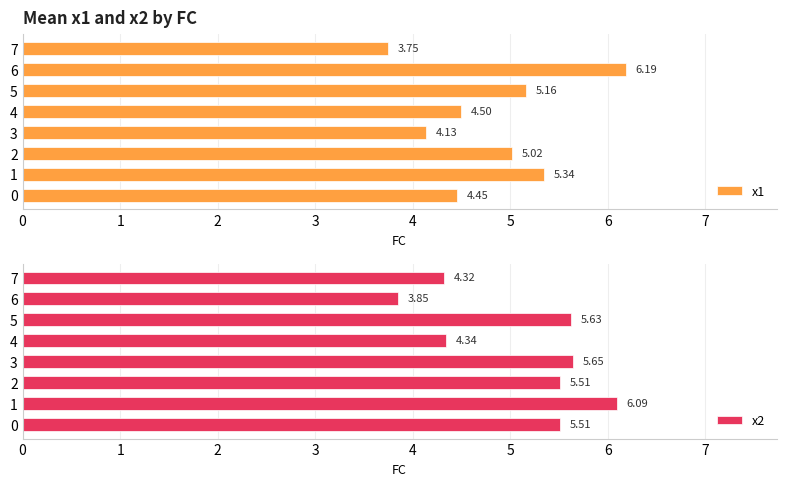

Rank the series by their maximum value, from highest to lowest.

x1, x2